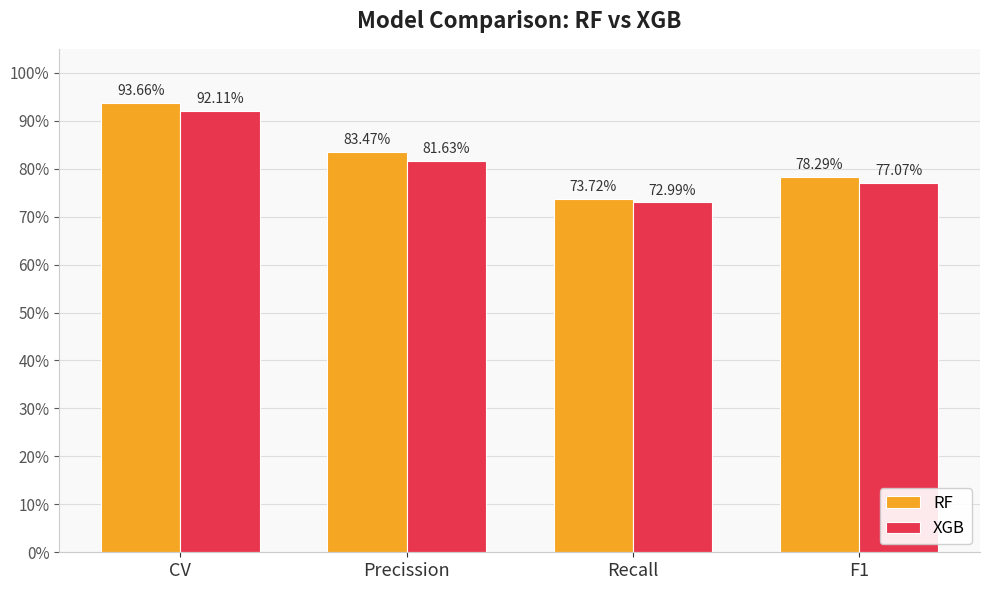

What is the label of the 3rd bar from the left?

Recall